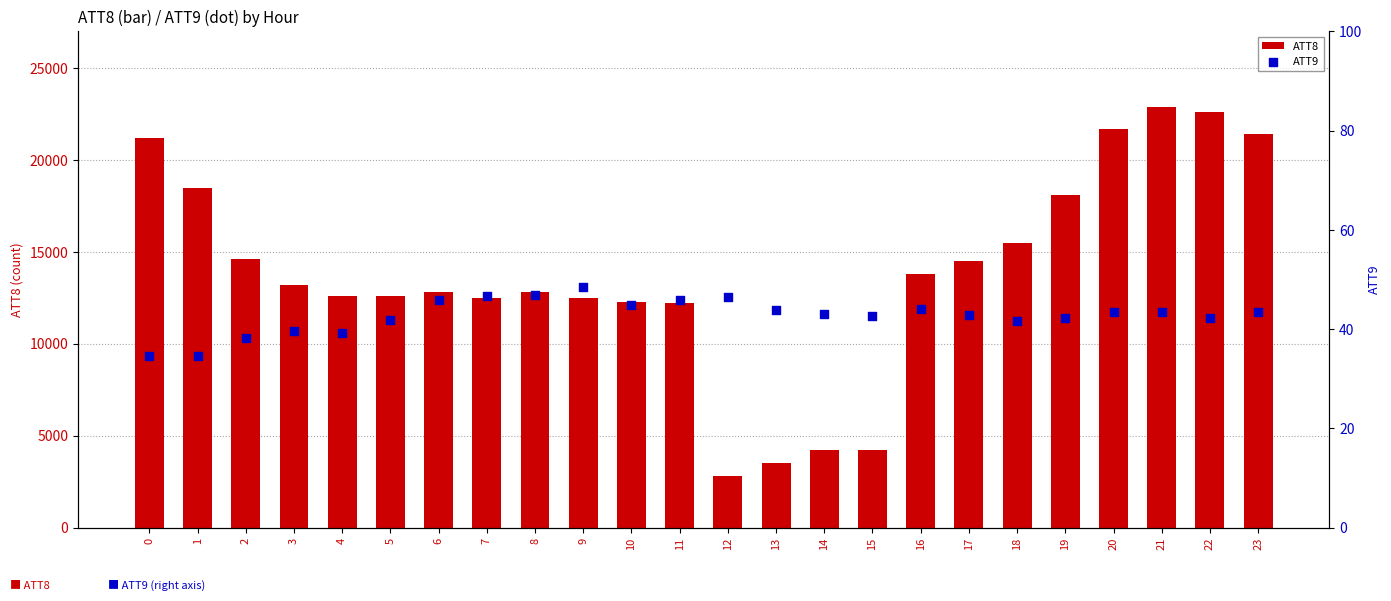

At which category is the sum across all series the highest?

21